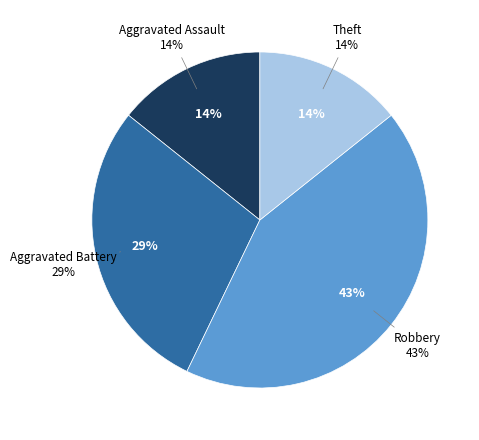

Is Robbery the majority of the pie?

No